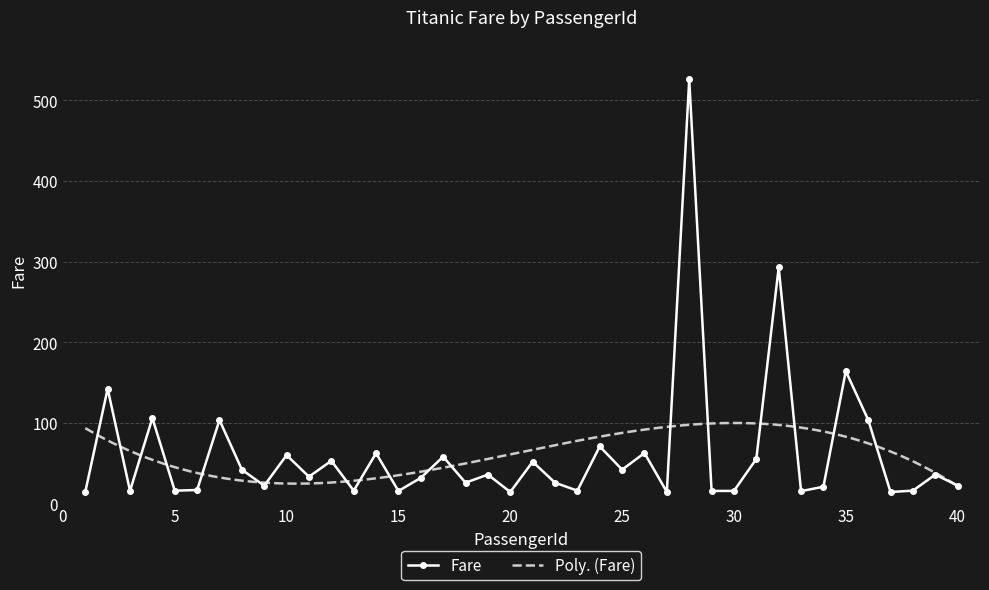

Rank the categories by value from highest to lowest.

28, 32, 35, 2, 4, 36, 7, 24, 26, 14, 10, 17, 31, 12, 21, 8, 25, 19, 39, 11, 16, 18, 22, 40, 9, 34, 6, 5, 13, 38, 23, 3, 30, 29, 15, 33, 1, 37, 20, 27